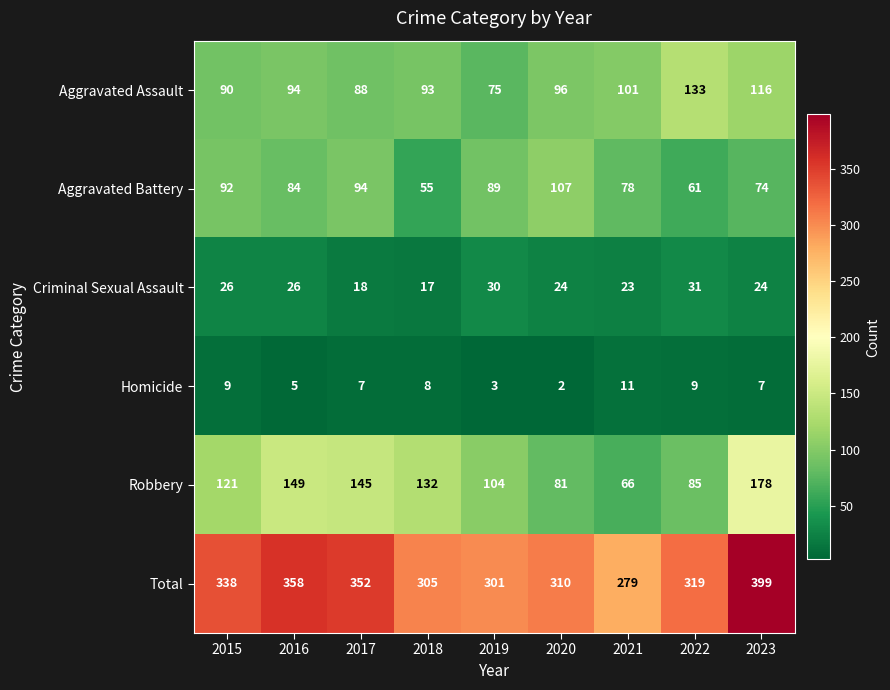

At which label is Robbery closest to 122?

2015